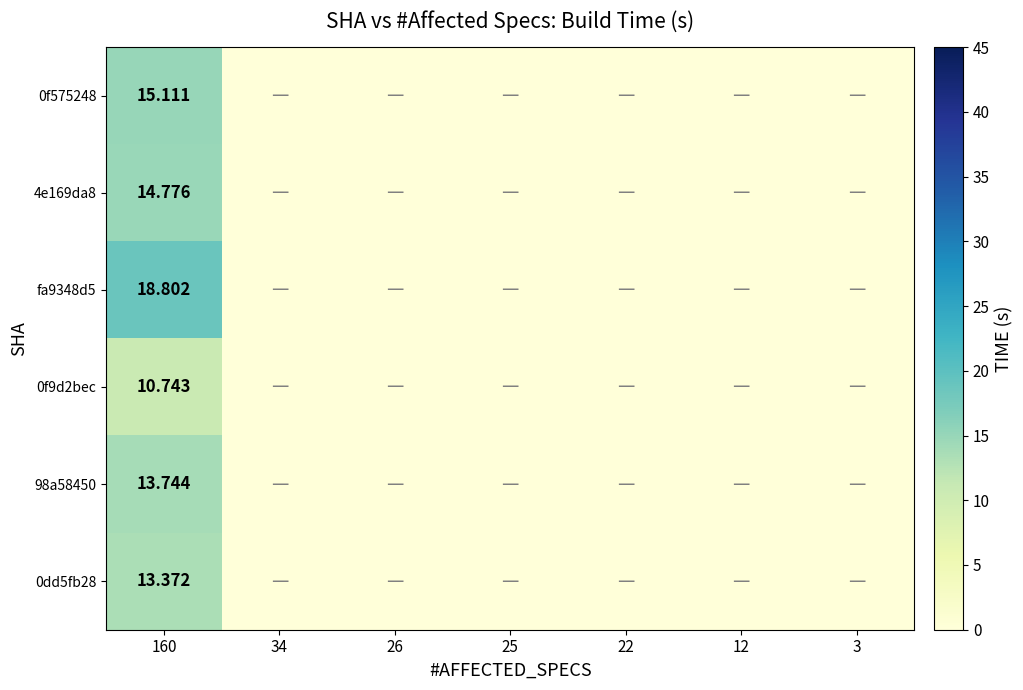

Is the value of 0f9d2bec at 160 greater than the value of fa9348d5 at 160?

No